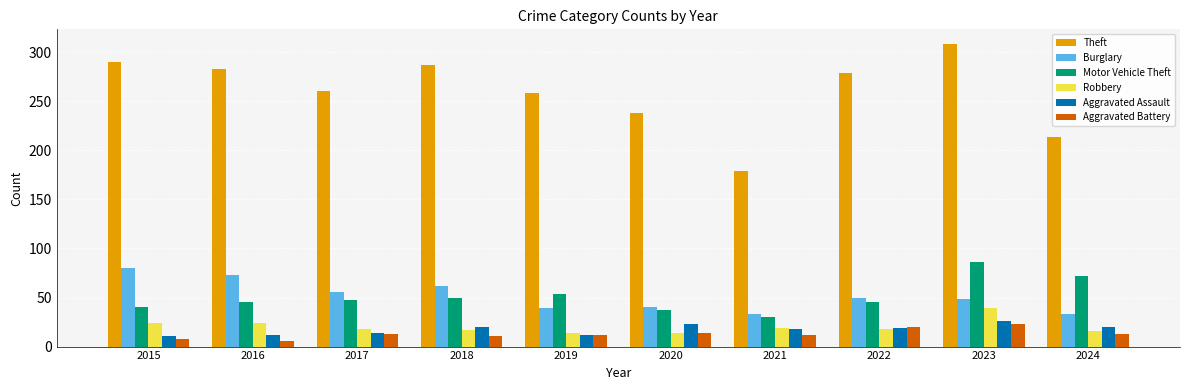

The Burglary series shows 67 at 2020. True or false?

False